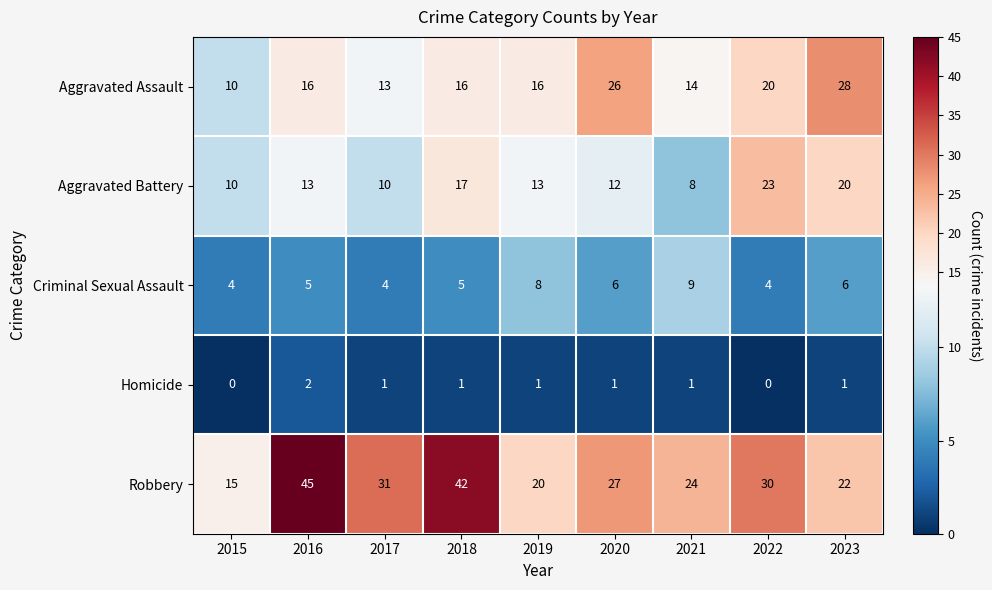

At 2022, list the series in order from smallest to largest.

Homicide, Criminal Sexual Assault, Aggravated Assault, Aggravated Battery, Robbery